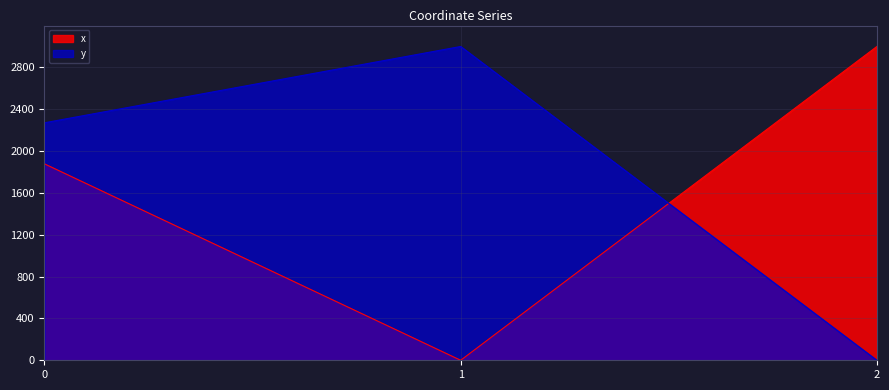

Rank the series at 2 from highest to lowest value.

x, y